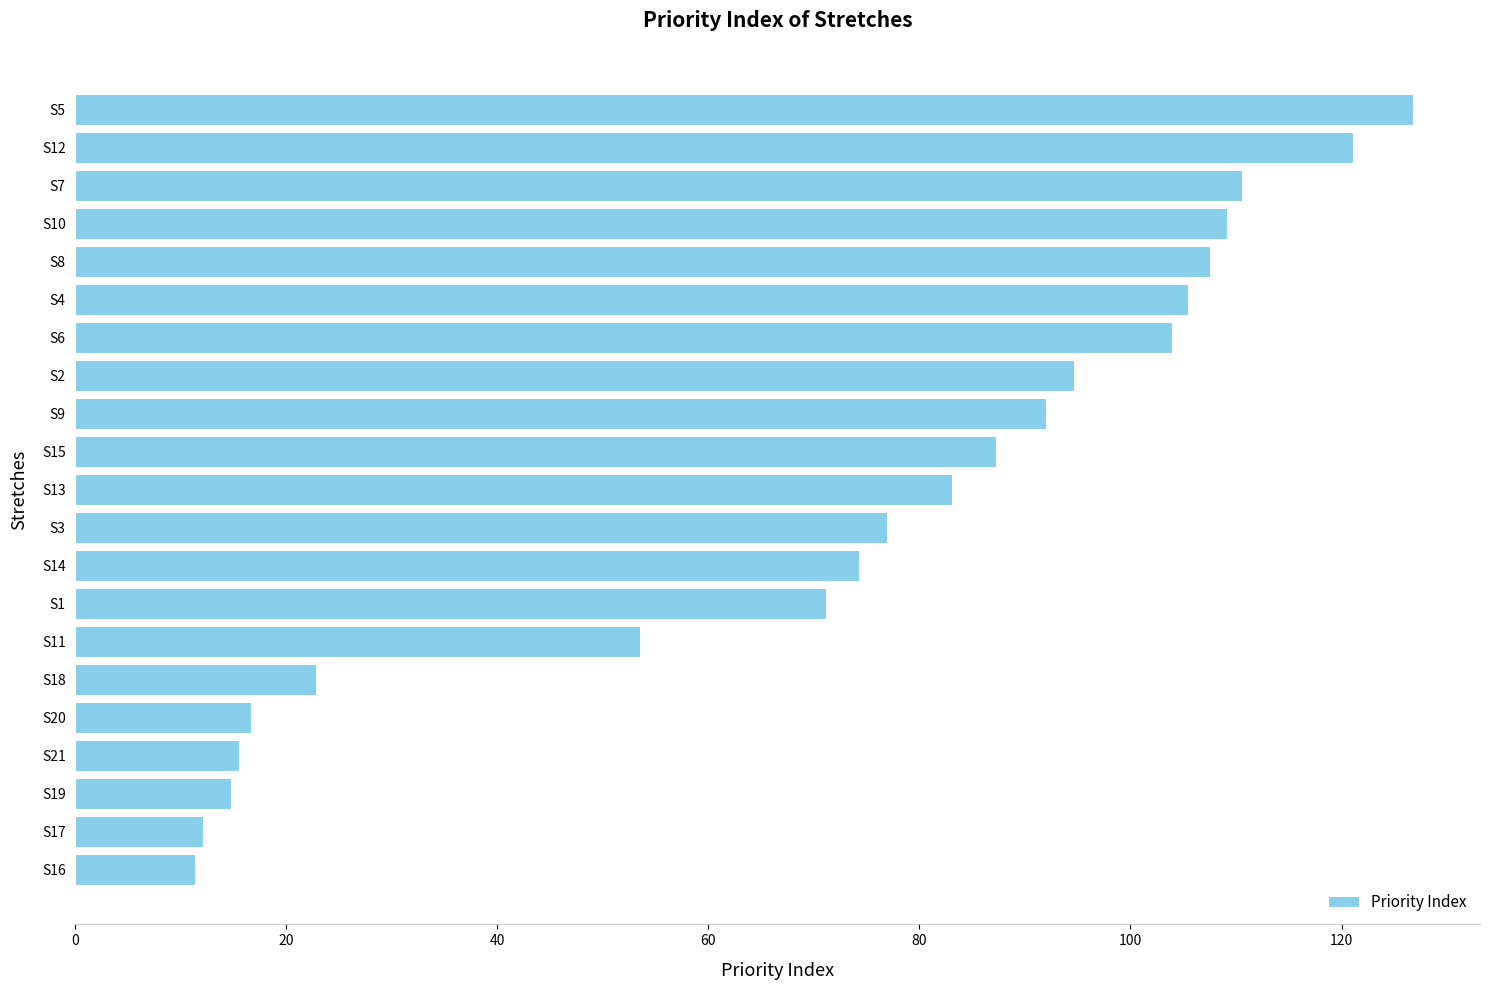

Is it true that the value at S2 is 94.6?

True